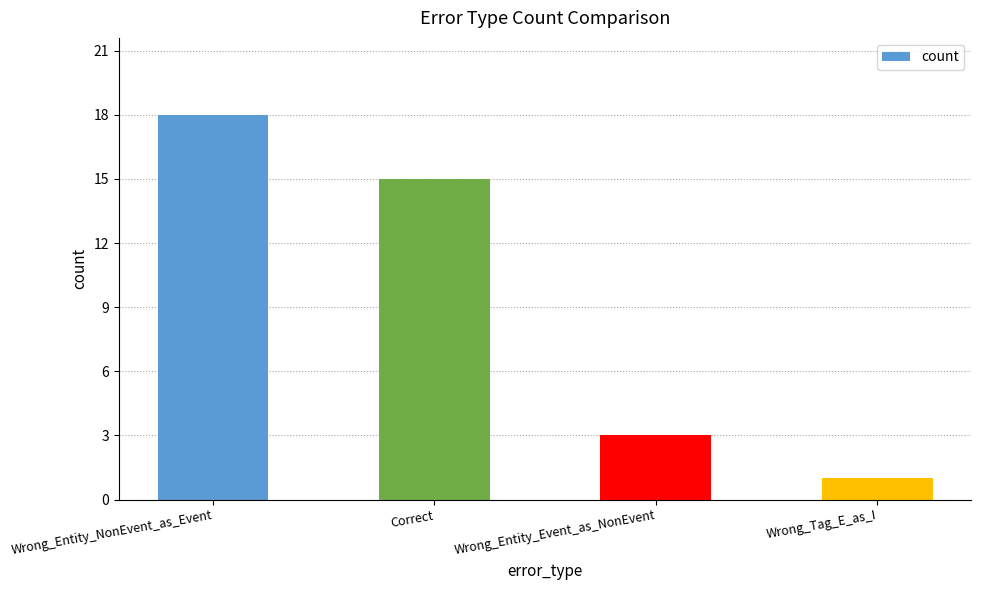

Reading right to left, list all the values displayed in this chart.

Wrong_Tag_E_as_I=1	Wrong_Entity_Event_as_NonEvent=3	Correct=15	Wrong_Entity_NonEvent_as_Event=18